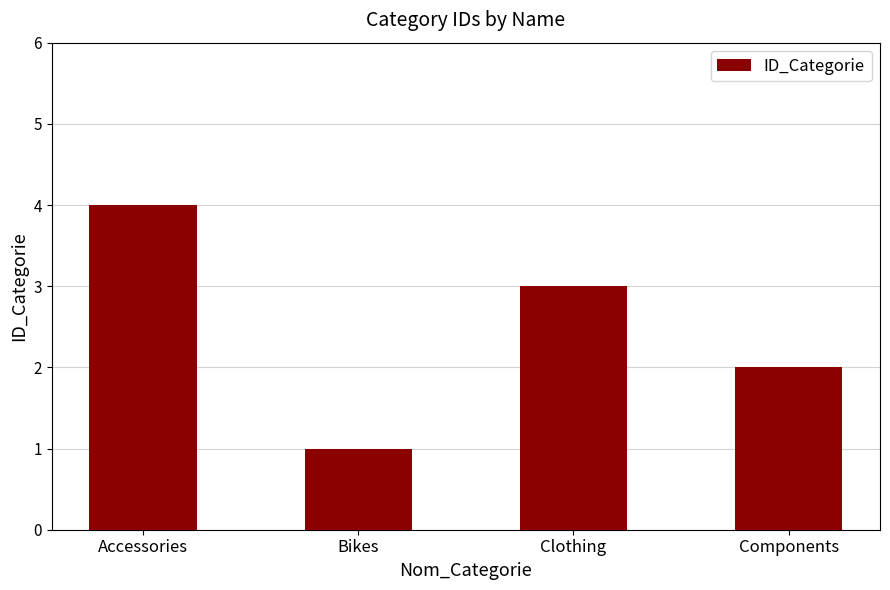

Count the number of data series in this chart.

1